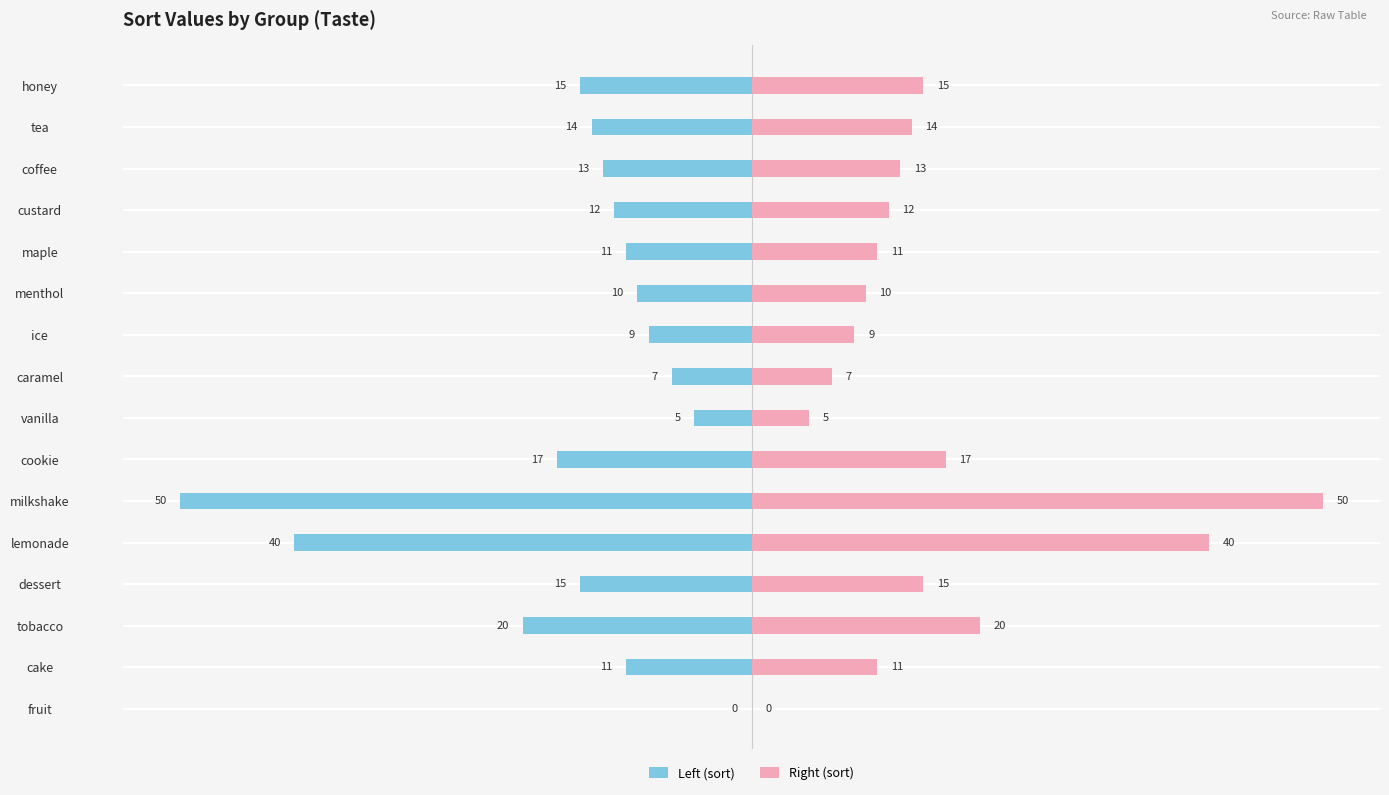

How many bars are there in total?

32